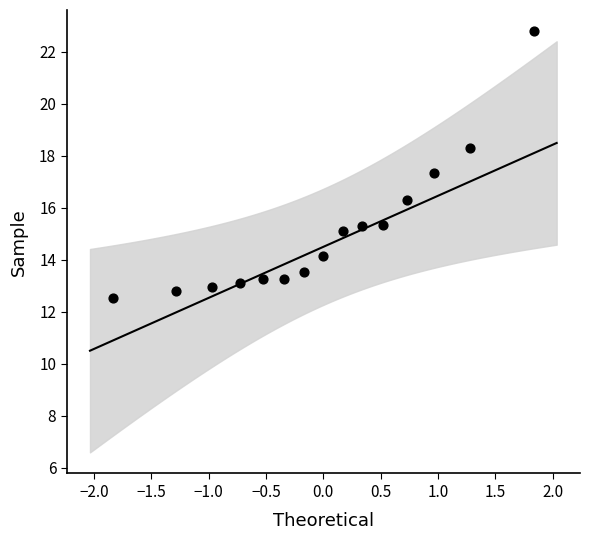

What Y value in the scatter plot is closest to 17?

17.4